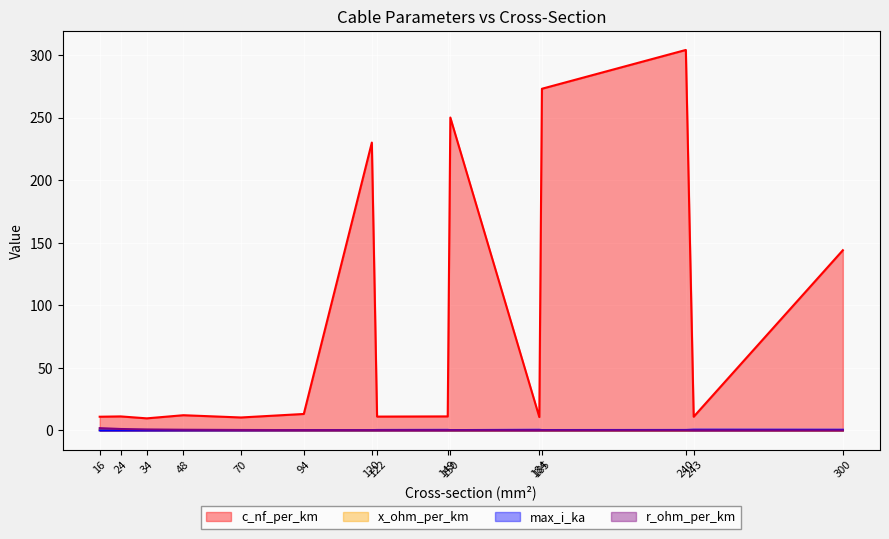

How many lines are shown in the chart?

4